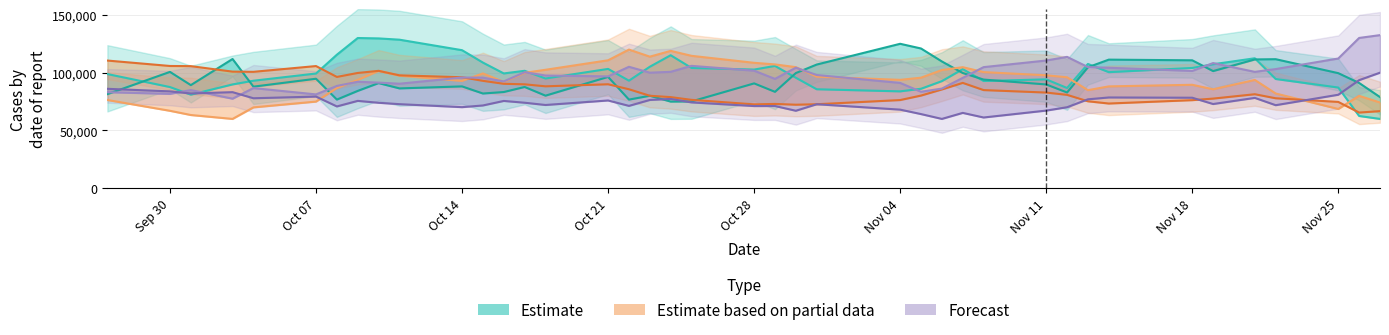

What is the label of the 2nd point from the left?

Sep 30